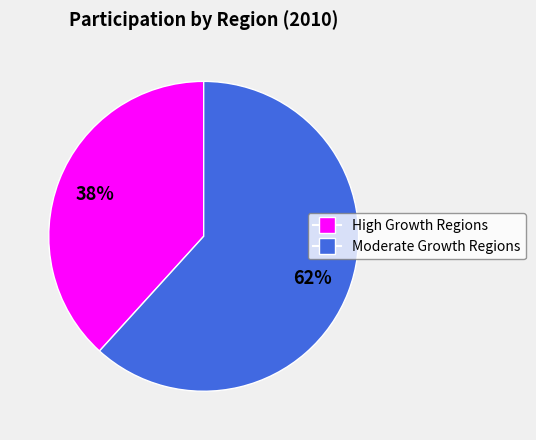

Does any single category account for the majority?

Yes